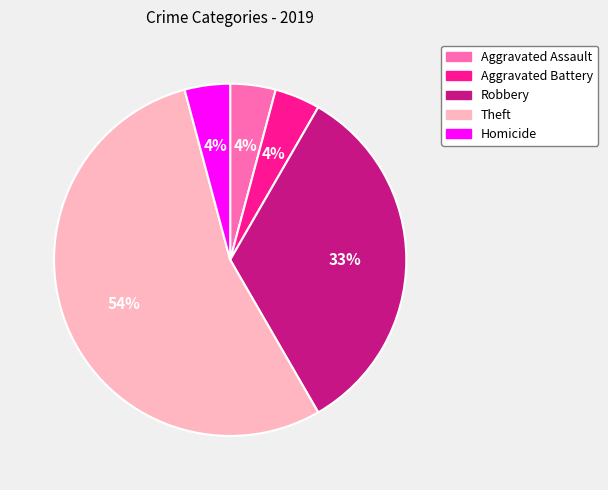

What percentage is the Aggravated Assault slice, to the nearest percent?

4%